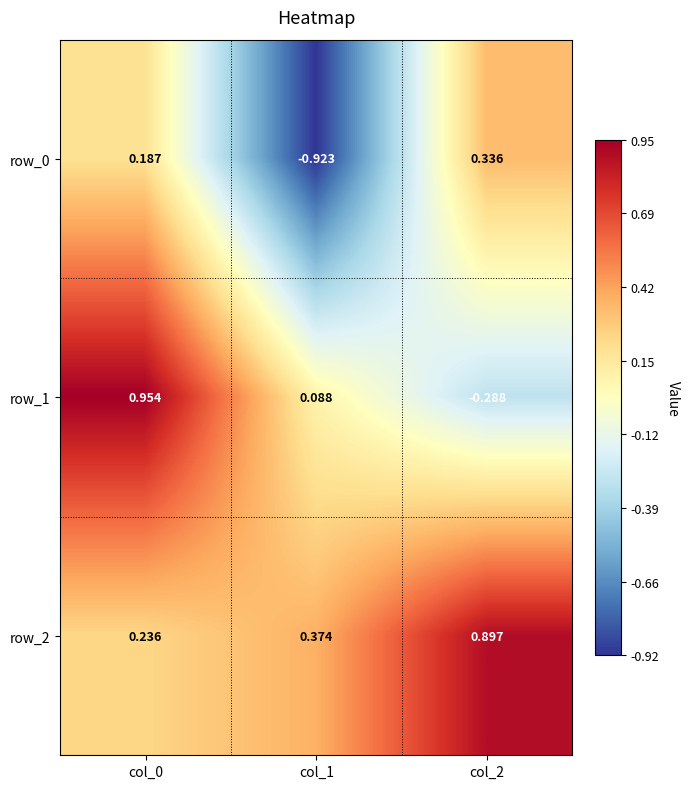

How many data points in row_1 are above 0?

2